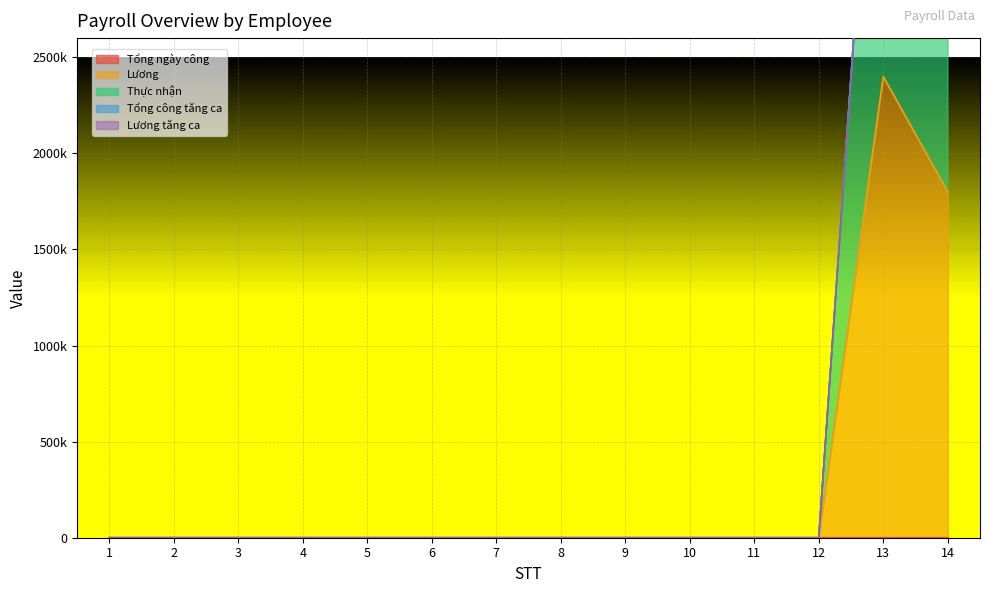

Which label corresponds to the smallest value in the chart?

3